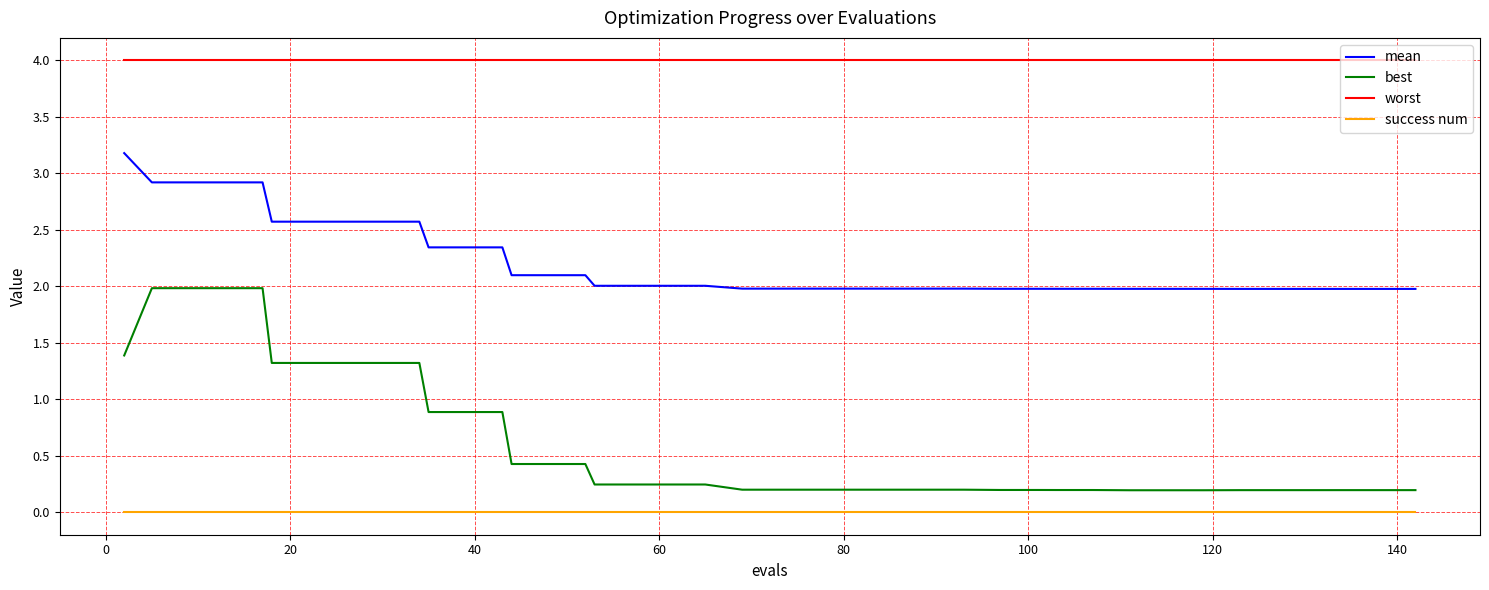

What is the highest value of the worst series?

4.0